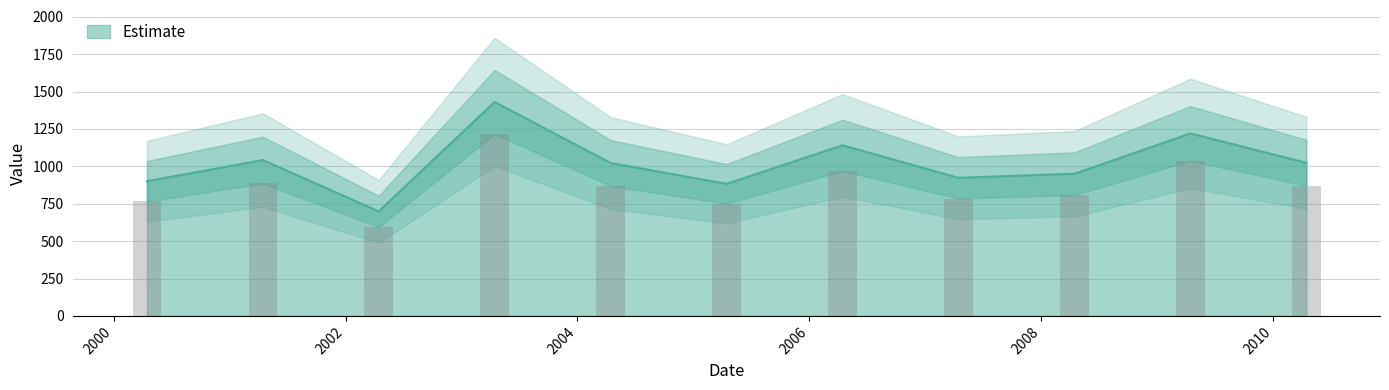

What is the lowest value of the Estimate series?

698.8